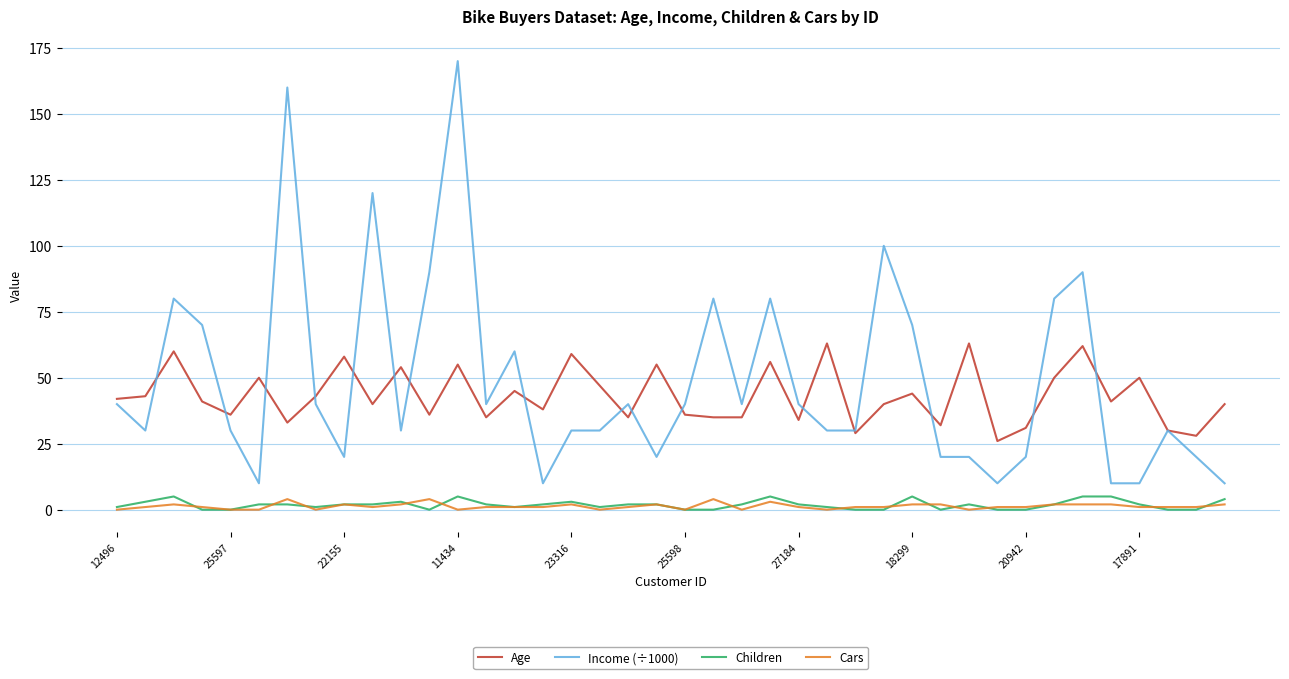

What is the greatest value displayed?

170